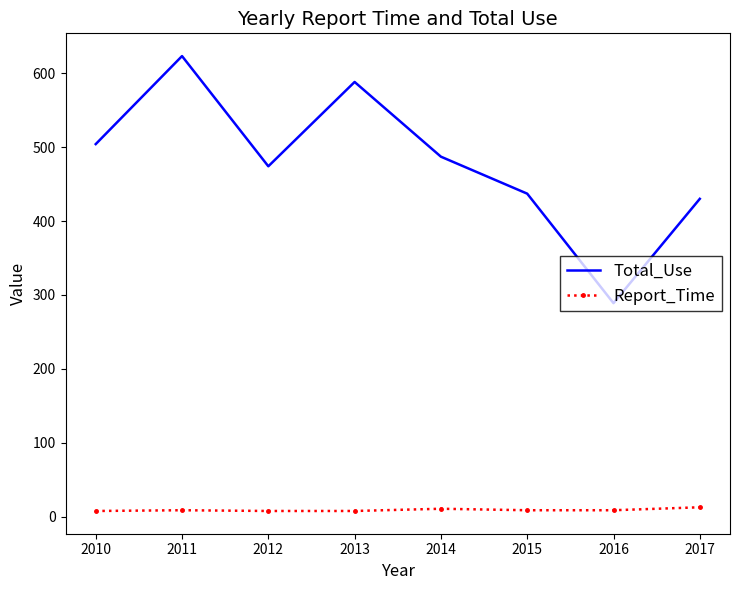

Which series has the widest spread of values?

Total_Use